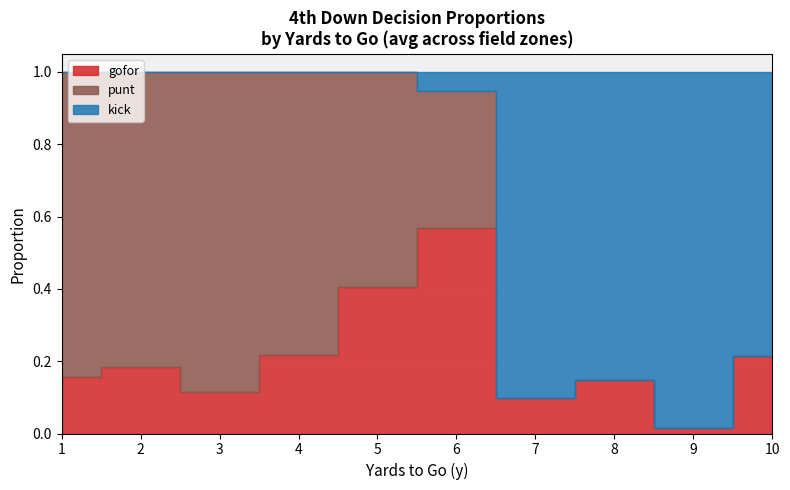

True or false: gofor and kick intersect in this chart.

True